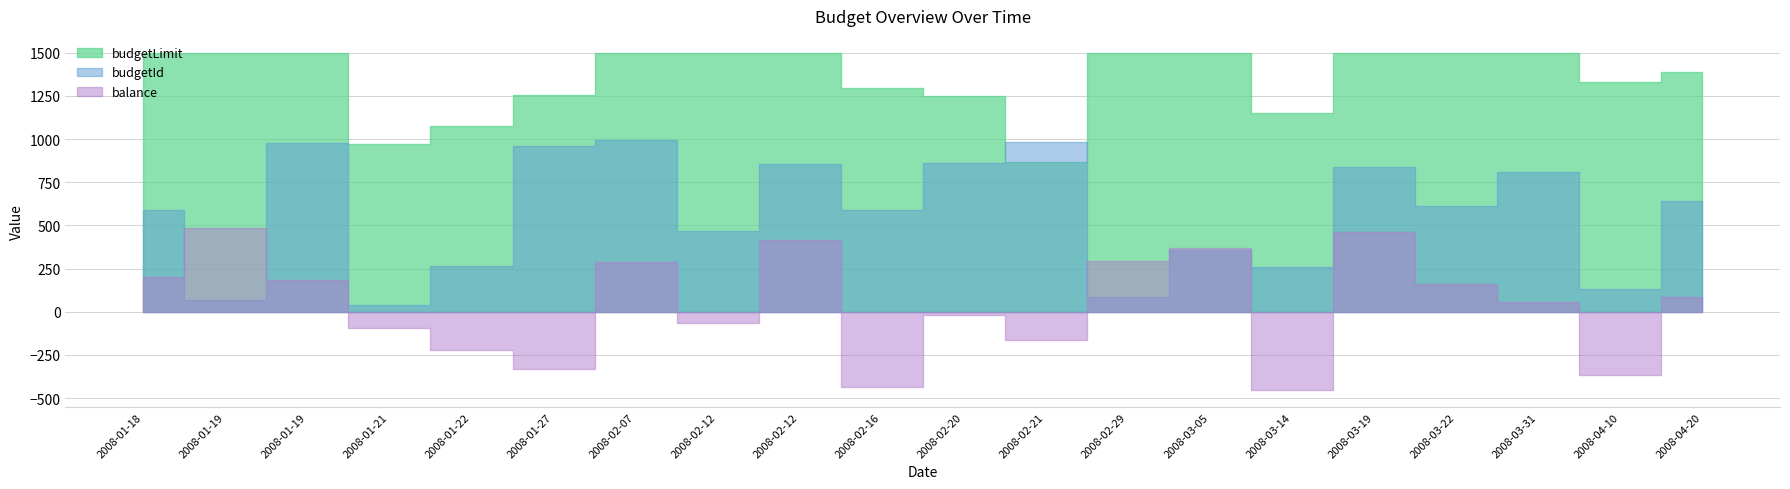

After their last crossing, which series has the higher values: balance or budgetId?

budgetId